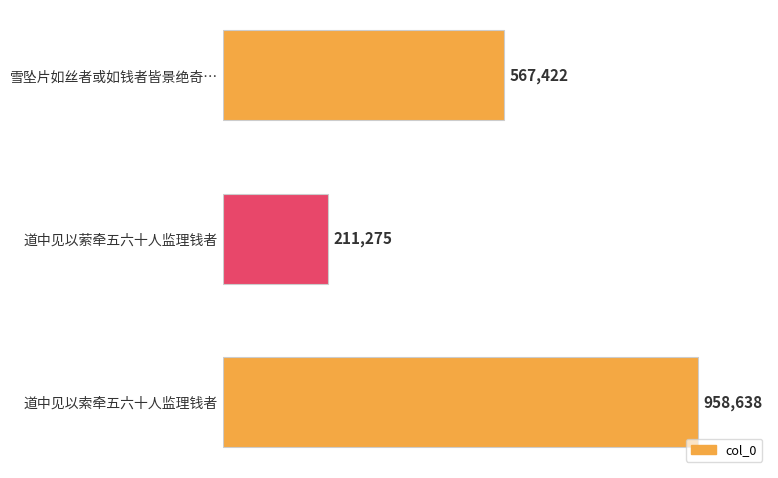

List the labels in order of value, smallest first.

道中见以萦牵五六十人监理钱者, 雪坠片如丝者或如钱者皆景绝奇…, 道中见以索牵五六十人监理钱者